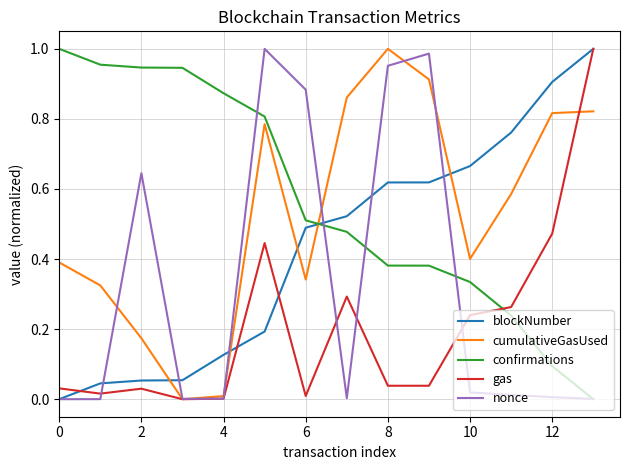

What are all the series names shown in the legend?

blockNumber, cumulativeGasUsed, confirmations, gas, nonce